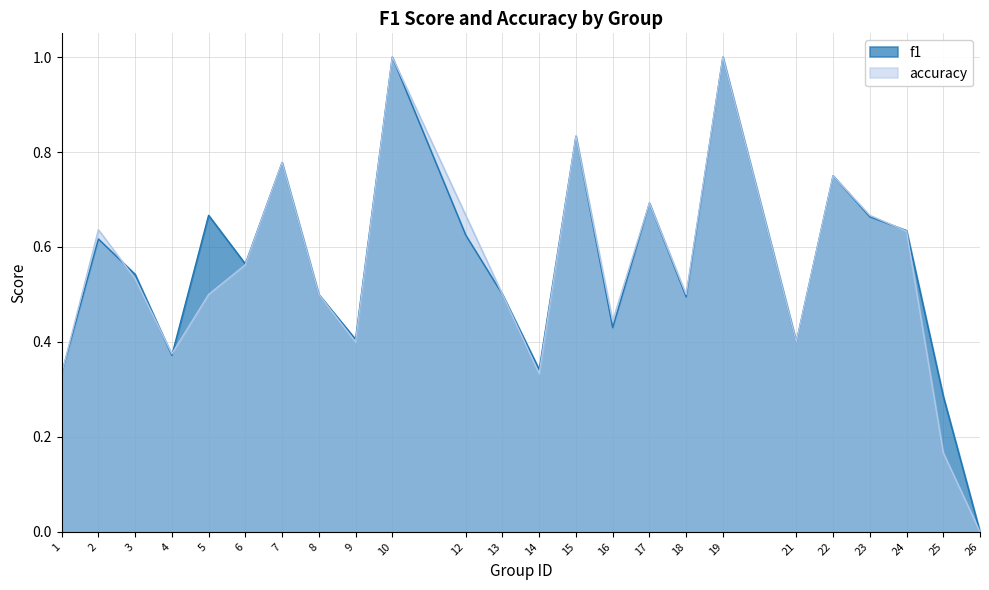

What is the difference between the f1 values at 6 and 7?

0.2